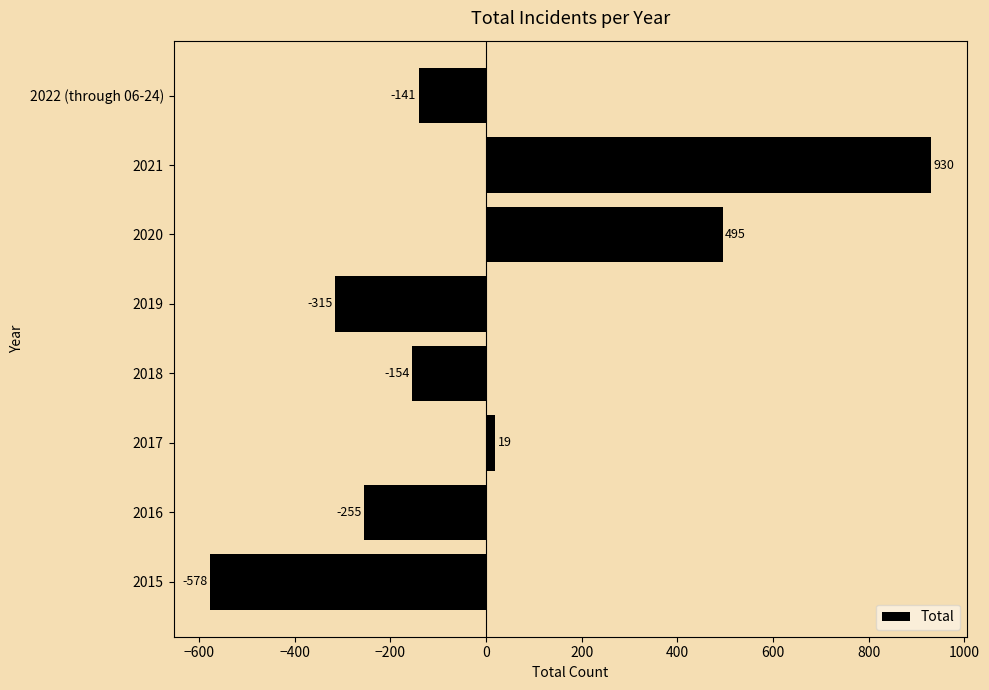

How many distinct data groups are displayed?

1